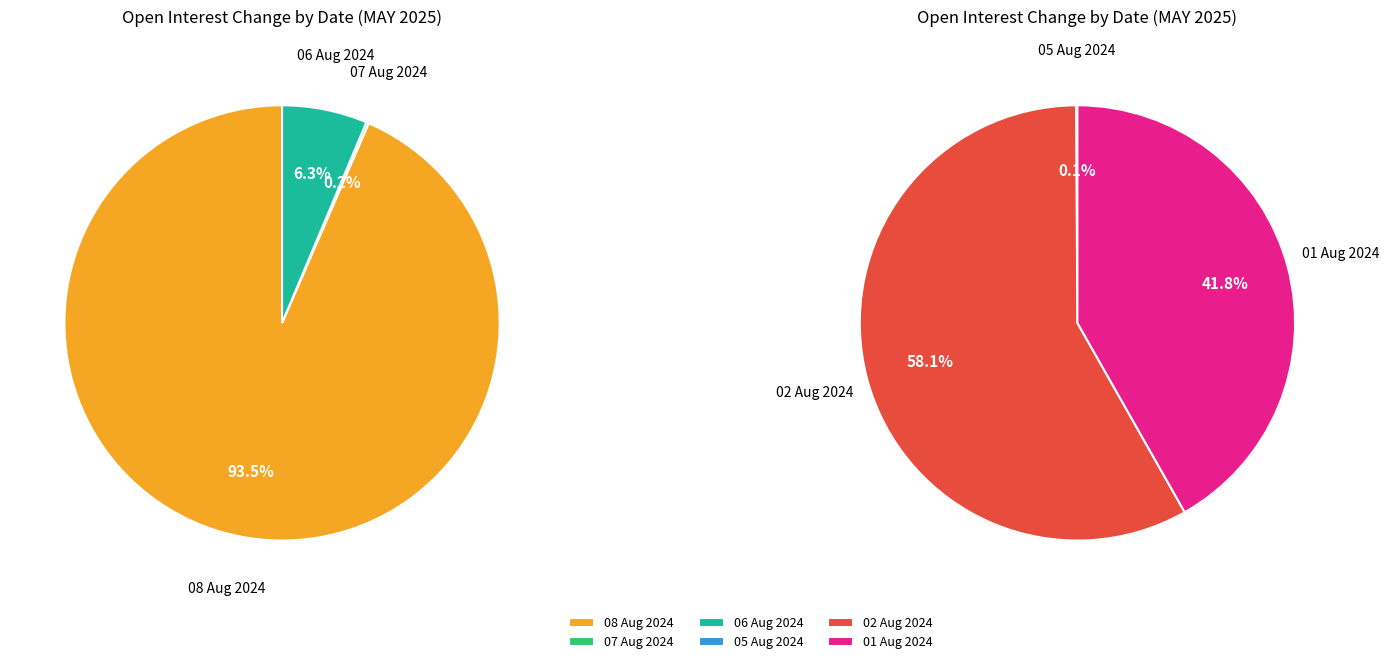

Rank the categories by value from highest to lowest.

02 Aug 2024, 08 Aug 2024, 01 Aug 2024, 06 Aug 2024, 07 Aug 2024, 05 Aug 2024